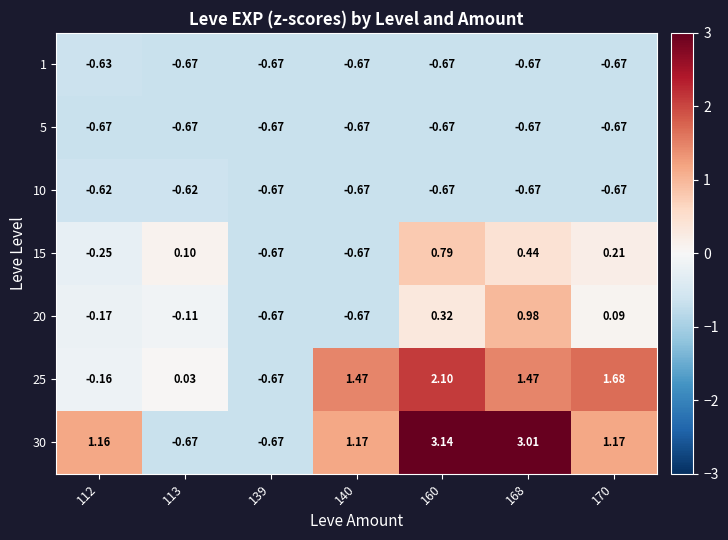

Is the value of 20 at 160 greater than the value of 10 at 112?

Yes